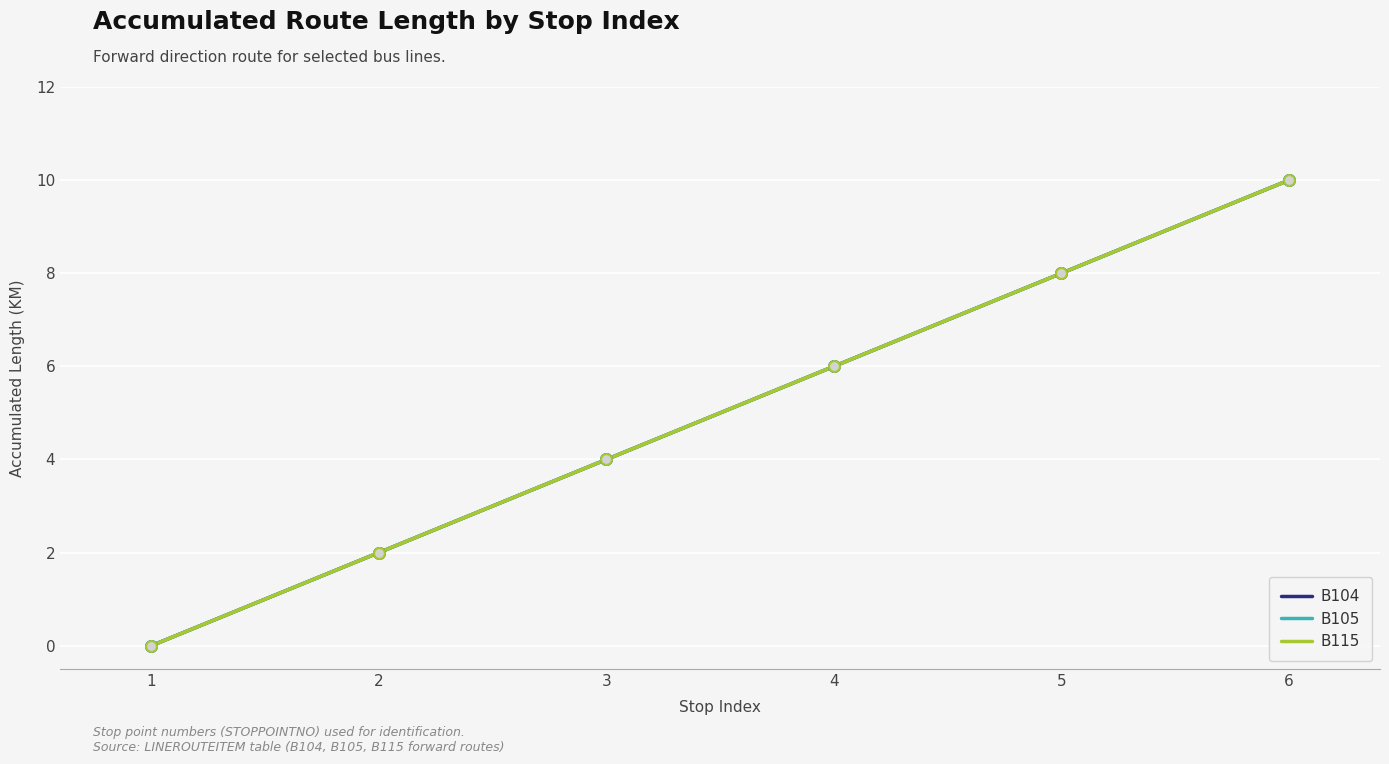

Which series has the largest total across all categories?

B104